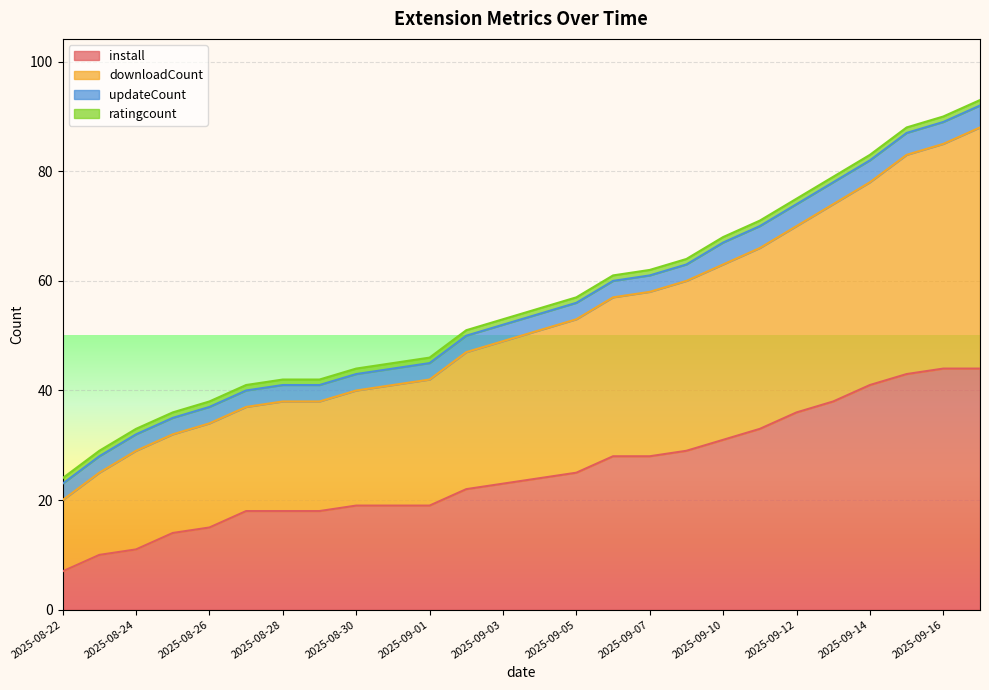

Between 2025-09-13 and 2025-08-28, which is larger?

2025-09-13